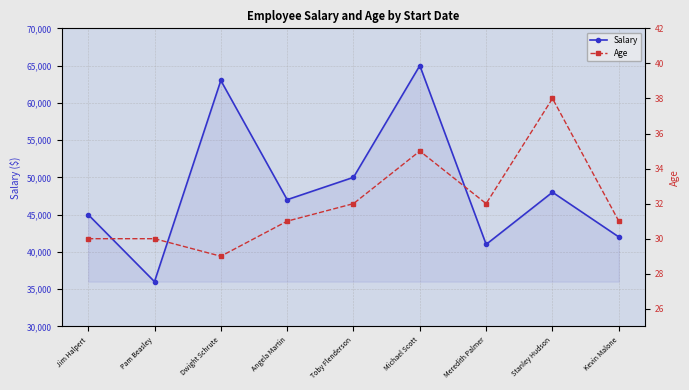

What is the difference between the maximum and second lowest values in the Age series?

8